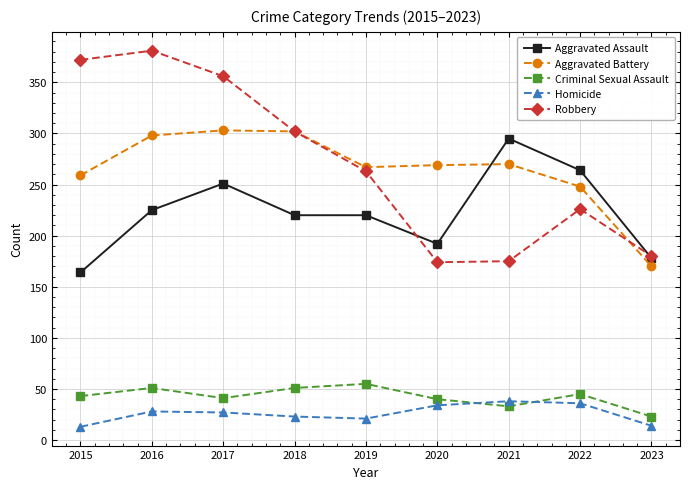

Which series changed the most between 2017 and 2023?

Robbery